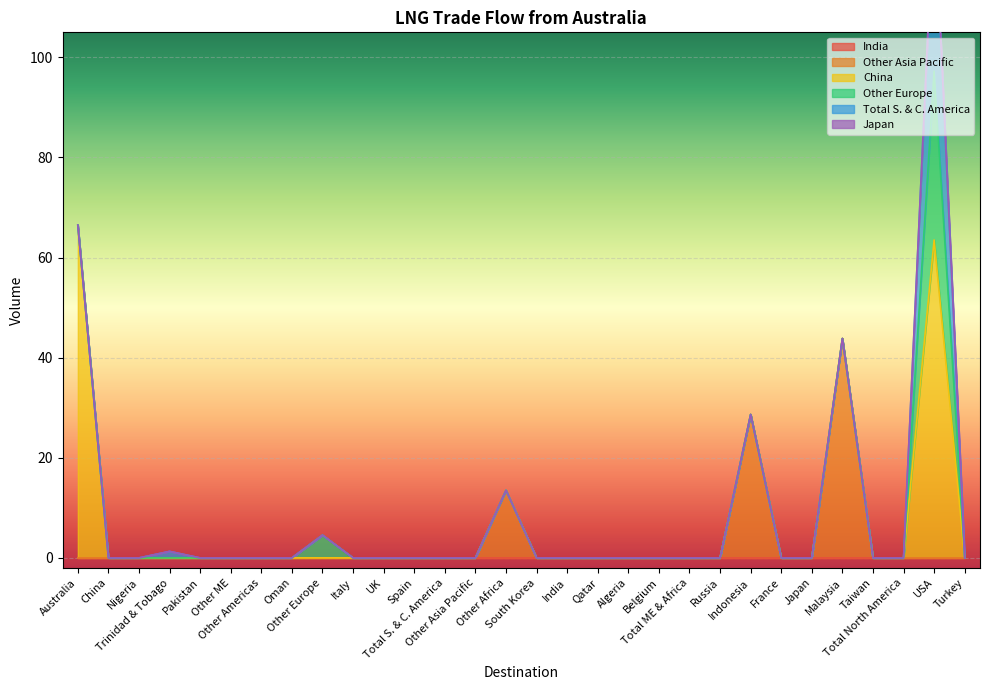

Reading left to right, extract all data points from this chart.

India: Australia=0.0	China=0.0	Nigeria=0.0	Trinidad & Tobago=0.0	Pakistan=0.0	Other ME=0.0	Other Americas=0.0	Oman=0.0	Other Europe=0.0	Italy=0.0	UK=0.0	Spain=0.0	Total S. & C. America=0.0	Other Asia Pacific=0.0	Other Africa=0.0	South Korea=0.0	India=0.0	Qatar=0.0	Algeria=0.0	Belgium=0.0	Total ME & Africa=0.0	Russia=0.0	Indonesia=0.0	France=0.0	Japan=0.0	Malaysia=0.0	Taiwan=0.0	Total North America=0.0	USA=0.0	Turkey=0.0
Other Asia Pacific: Australia=0.0	China=0.0	Nigeria=0.0	Trinidad & Tobago=0.0	Pakistan=0.0	Other ME=0.0	Other Americas=0.0	Oman=0.0	Other Europe=0.0	Italy=0.0	UK=0.0	Spain=0.0	Total S. & C. America=0.0	Other Asia Pacific=0.0	Other Africa=13.5	South Korea=0.0	India=0.0	Qatar=0.0	Algeria=0.0	Belgium=0.0	Total ME & Africa=0.0	Russia=0.0	Indonesia=28.7	France=0.0	Japan=0.0	Malaysia=43.8	Taiwan=0.0	Total North America=0.0	USA=0.0	Turkey=0.0
China: Australia=66.5	China=0.0	Nigeria=0.0	Trinidad & Tobago=0.0	Pakistan=0.0	Other ME=0.0	Other Americas=0.0	Oman=0.0	Other Europe=0.0	Italy=0.0	UK=0.0	Spain=0.0	Total S. & C. America=0.0	Other Asia Pacific=0.0	Other Africa=0.0	South Korea=0.0	India=0.0	Qatar=0.0	Algeria=0.0	Belgium=0.0	Total ME & Africa=0.0	Russia=0.0	Indonesia=0.0	France=0.0	Japan=0.0	Malaysia=0.0	Taiwan=0.0	Total North America=0.0	USA=63.5	Turkey=0.0
Other Europe: Australia=0.0	China=0.0	Nigeria=0.0	Trinidad & Tobago=0.0	Pakistan=0.0	Other ME=0.0	Other Americas=0.0	Oman=0.0	Other Europe=4.5	Italy=0.0	UK=0.0	Spain=0.0	Total S. & C. America=0.0	Other Asia Pacific=0.0	Other Africa=0.0	South Korea=0.0	India=0.0	Qatar=0.0	Algeria=0.0	Belgium=0.0	Total ME & Africa=0.0	Russia=0.0	Indonesia=0.0	France=0.0	Japan=0.0	Malaysia=0.0	Taiwan=0.0	Total North America=0.0	USA=33.7	Turkey=0.0
Total S. & C. America: Australia=0.0	China=0.0	Nigeria=0.0	Trinidad & Tobago=1.3	Pakistan=0.0	Other ME=0.0	Other Americas=0.0	Oman=0.0	Other Europe=0.0	Italy=0.0	UK=0.0	Spain=0.0	Total S. & C. America=0.0	Other Asia Pacific=0.0	Other Africa=0.0	South Korea=0.0	India=0.0	Qatar=0.0	Algeria=0.0	Belgium=0.0	Total ME & Africa=0.0	Russia=0.0	Indonesia=0.0	France=0.0	Japan=0.0	Malaysia=0.0	Taiwan=0.0	Total North America=0.0	USA=35.0	Turkey=0.0
Japan: Australia=0.0	China=0.0	Nigeria=0.0	Trinidad & Tobago=0.0	Pakistan=0.0	Other ME=0.0	Other Americas=0.0	Oman=0.0	Other Europe=0.0	Italy=0.0	UK=0.0	Spain=0.0	Total S. & C. America=0.0	Other Asia Pacific=0.0	Other Africa=0.0	South Korea=0.0	India=0.0	Qatar=0.0	Algeria=0.0	Belgium=0.0	Total ME & Africa=0.0	Russia=0.0	Indonesia=0.0	France=0.0	Japan=0.0	Malaysia=0.0	Taiwan=0.0	Total North America=0.0	USA=0.0	Turkey=0.0